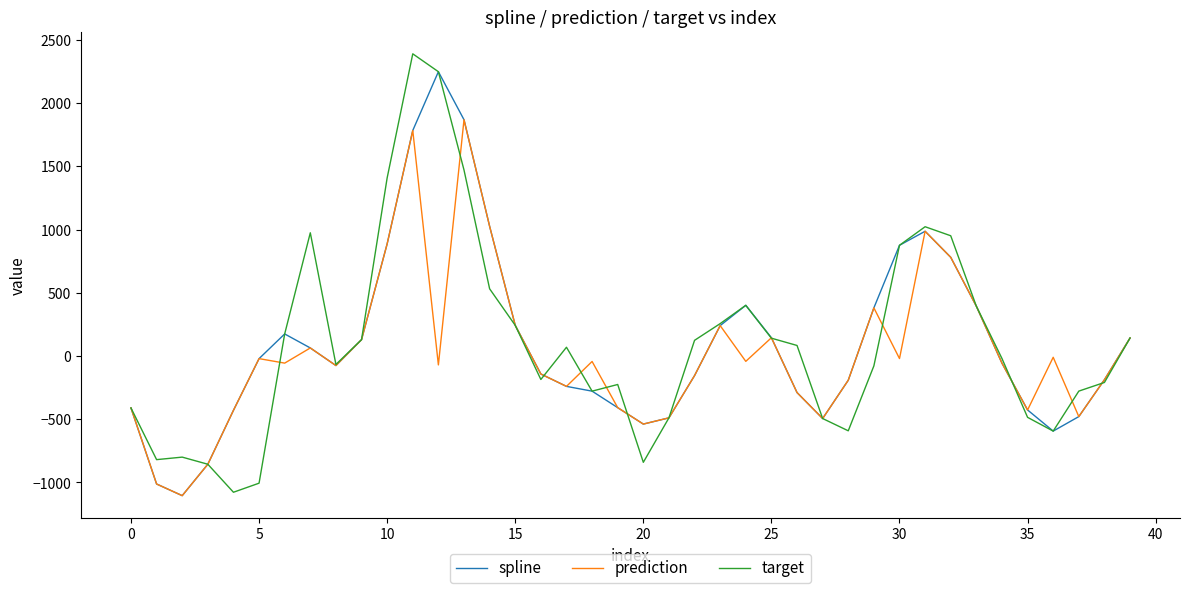

What is the highest value of the target series?

2389.1